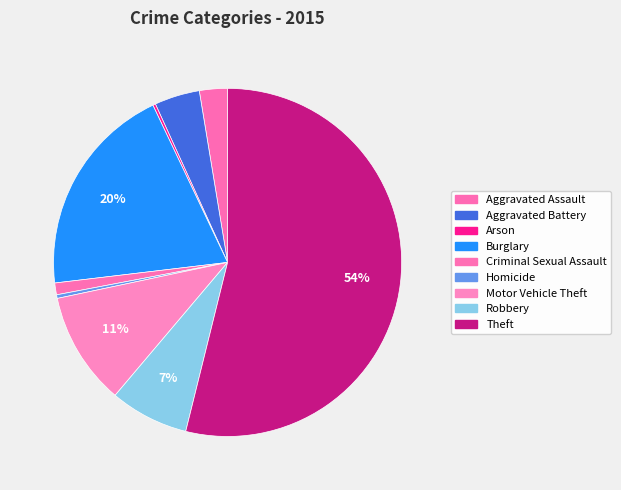

What is the total percentage of Homicide and Motor Vehicle Theft?

10.8%